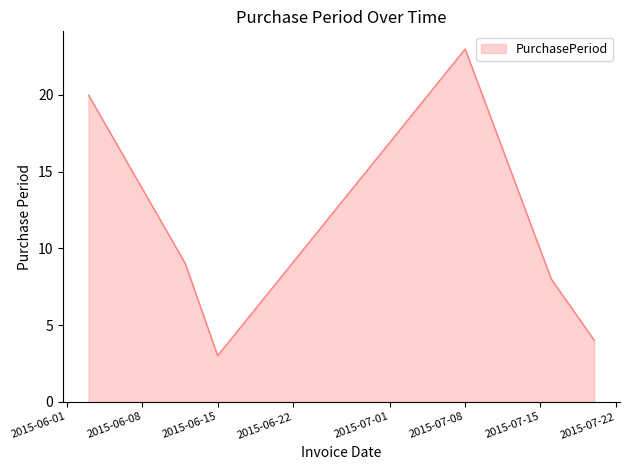

How many interior local peaks (higher than both neighbors) does the data have?

1